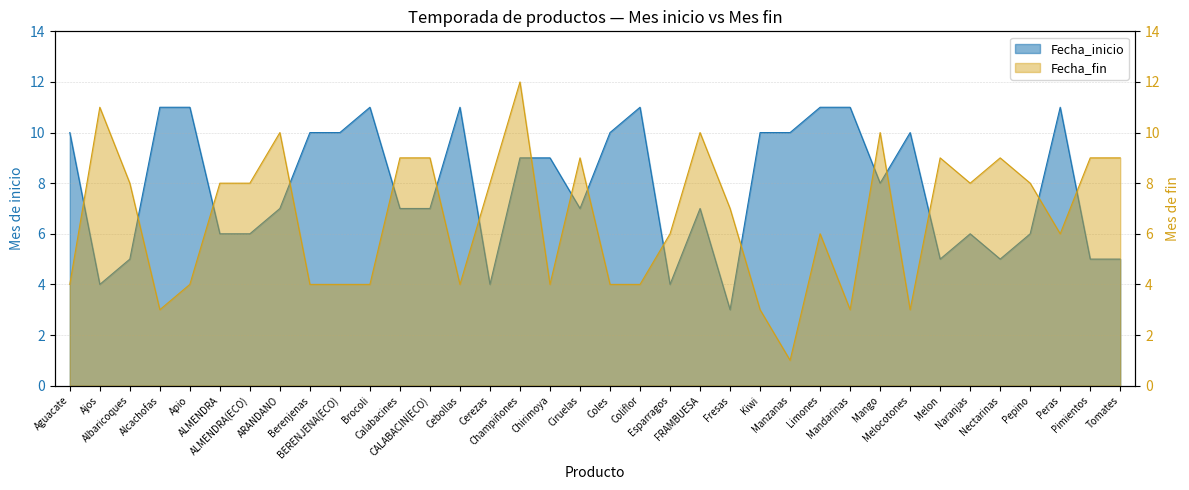

What position from the left is Esparragos?

21